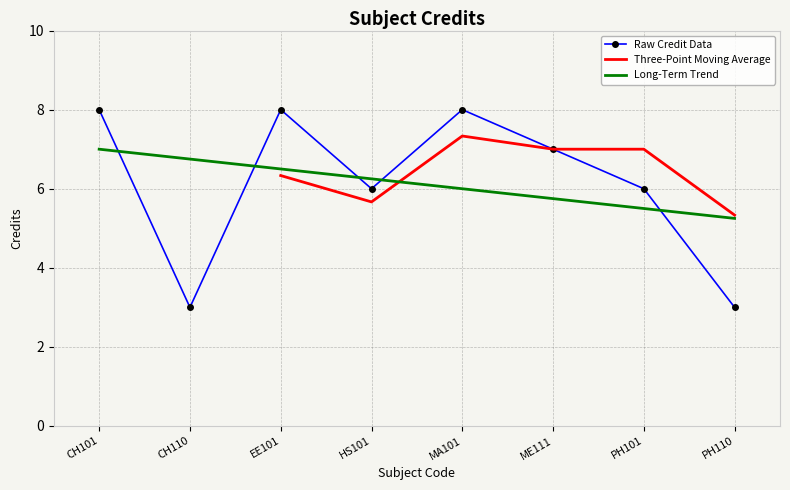

The Long-Term Trend series shows 7.5 at PH110. True or false?

False